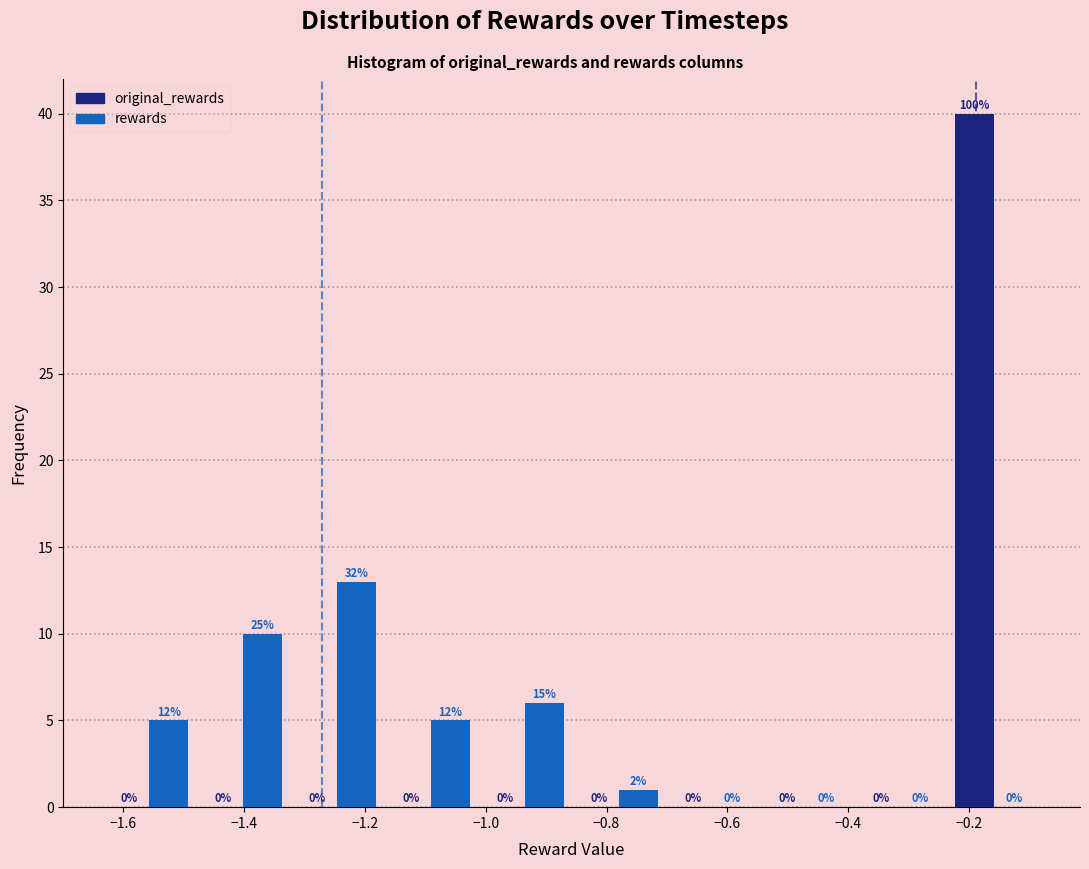

In the original_rewards series, which range on the x-axis has the tallest bar?

-0.24 to -0.08